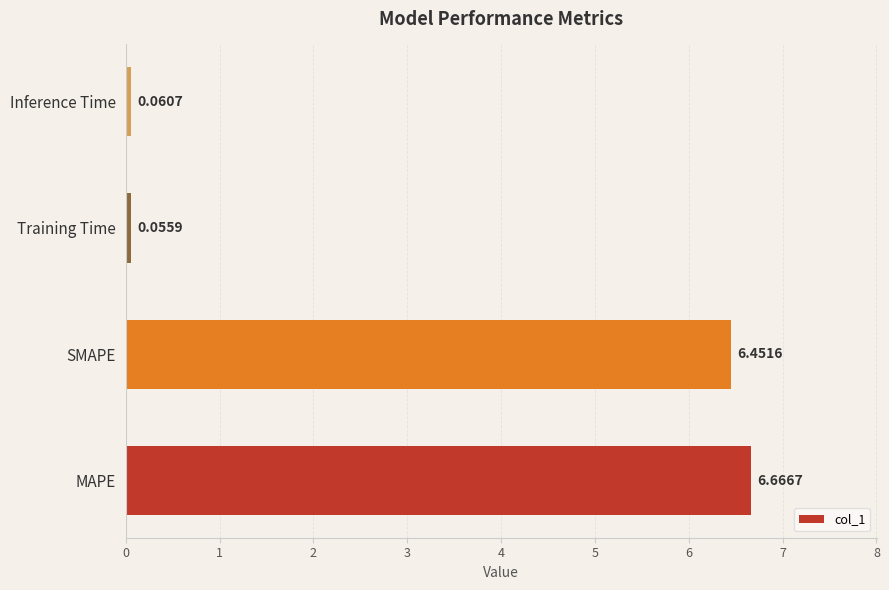

At which category does the chart reach its peak across all series?

MAPE